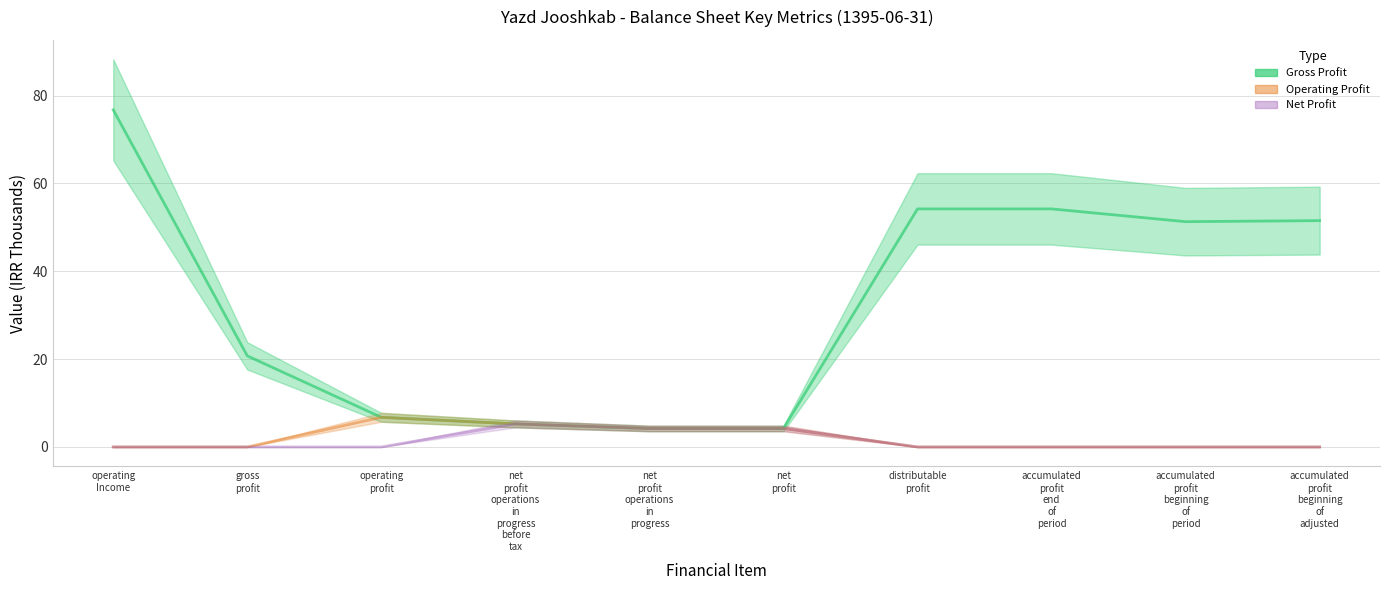

The value of Operating Profit at net
profit
operations
in
progress
before
tax is 5.2. True or false?

True